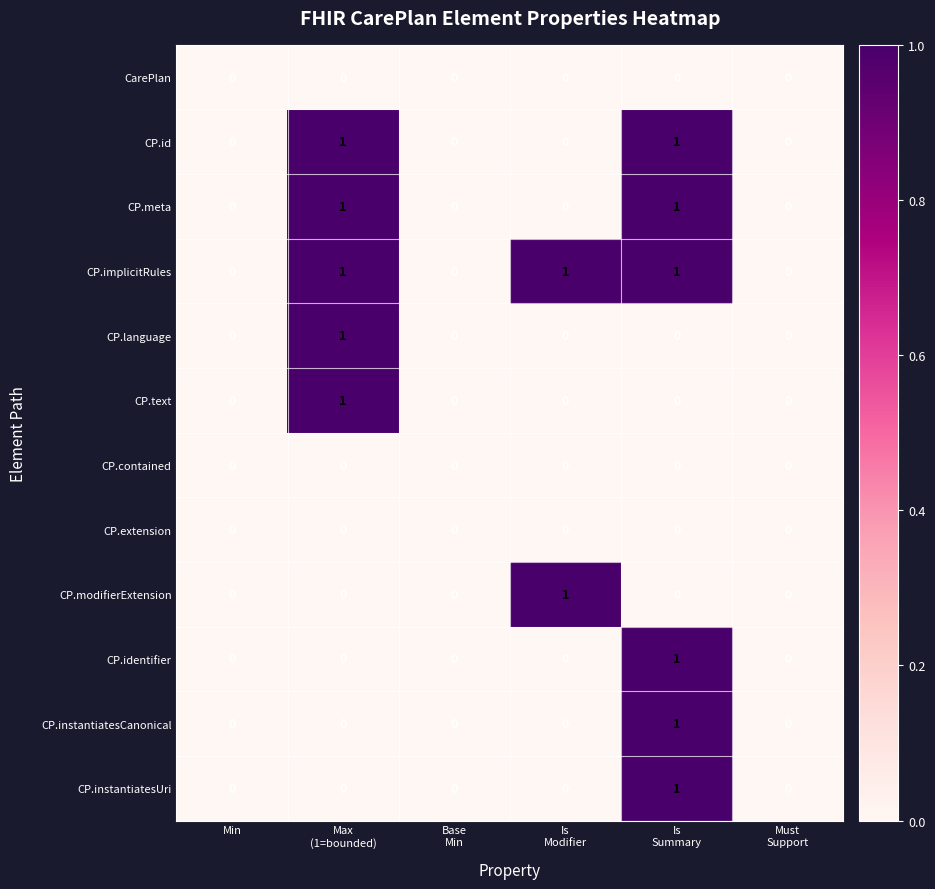

How many CP.text values are between 0 and 1?

6